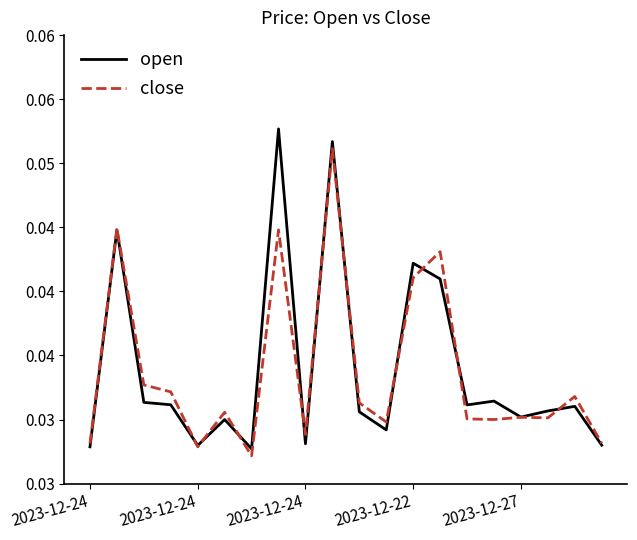

Does the chart have visible grid lines?

No